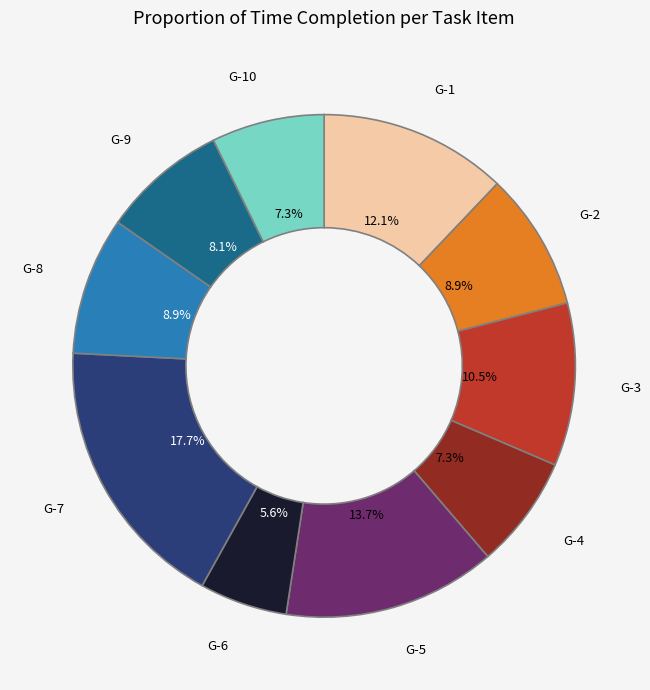

What is the largest slice in the pie chart?

G-7